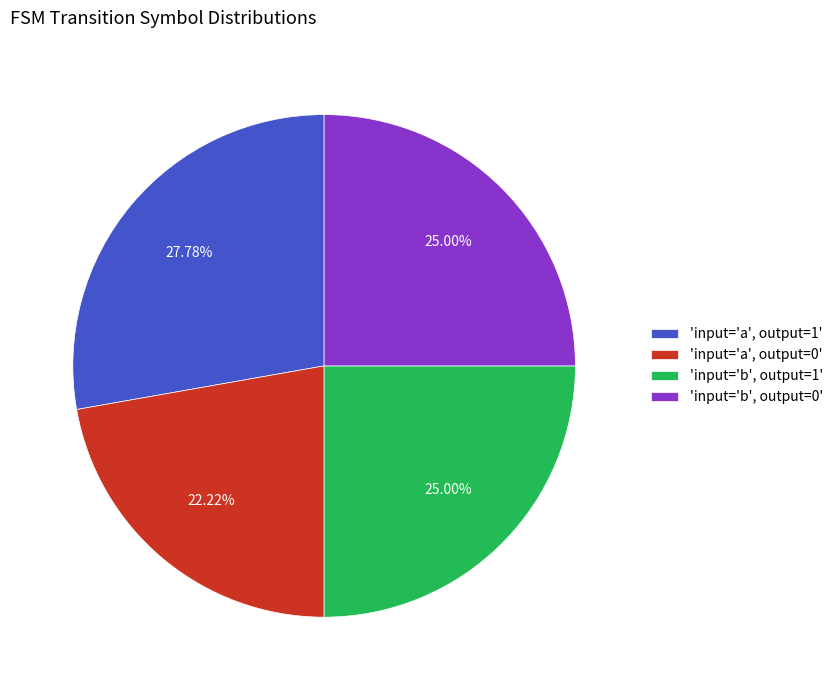

Which has a higher value, 'input='a', output=0' or 'input='b', output=0'?

'input='b', output=0'